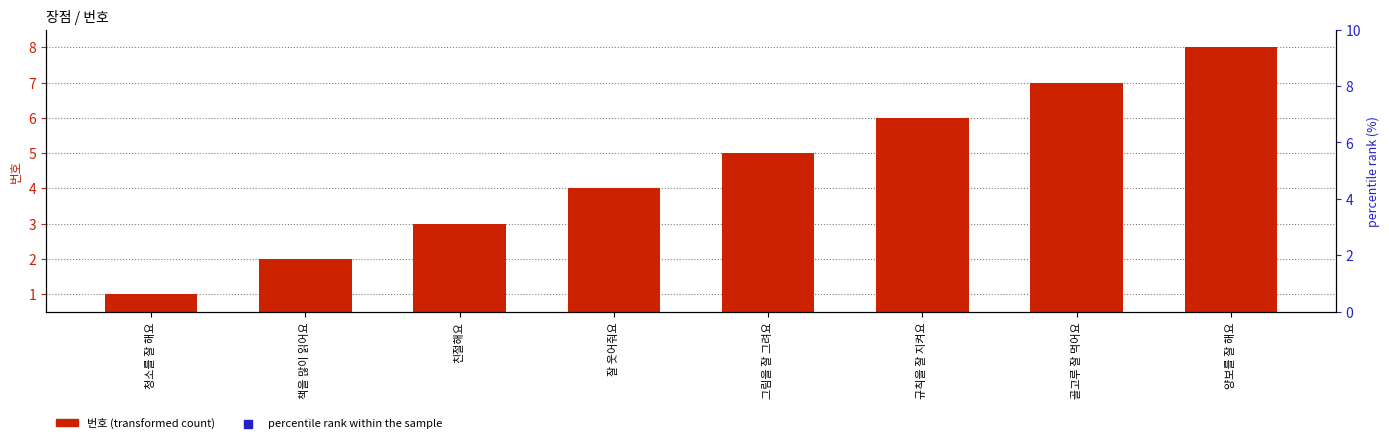

Which series contains the highest Y value?

percentile rank within the sample